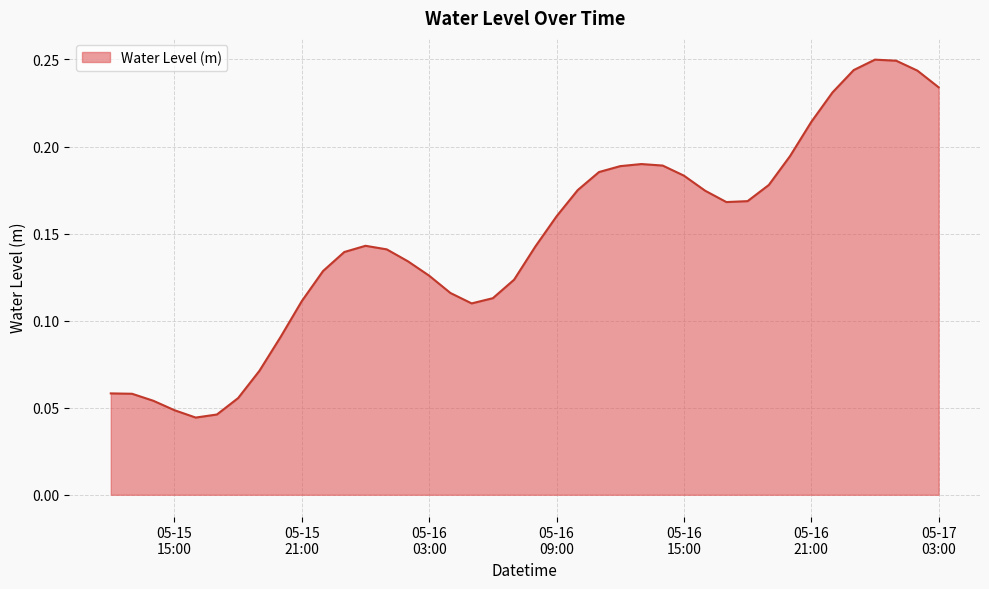

List the labels in order of value, largest first.

2023-05-17 00:00:00, 2023-05-17 01:00:00, 2023-05-16 23:00:00, 2023-05-17 02:00:00, 2023-05-17 03:00:00, 2023-05-16 22:00:00, 2023-05-16 21:00:00, 2023-05-16 20:00:00, 2023-05-16 13:00:00, 2023-05-16 14:00:00, 2023-05-16 12:00:00, 2023-05-16 11:00:00, 2023-05-16 15:00:00, 2023-05-16 19:00:00, 2023-05-16 10:00:00, 2023-05-16 16:00:00, 2023-05-16 18:00:00, 2023-05-16 17:00:00, 2023-05-16 09:00:00, 2023-05-16 00:00:00, 2023-05-16 08:00:00, 2023-05-16 01:00:00, 2023-05-15 23:00:00, 2023-05-16 02:00:00, 2023-05-15 22:00:00, 2023-05-16 03:00:00, 2023-05-16 07:00:00, 2023-05-16 04:00:00, 2023-05-16 06:00:00, 2023-05-15 21:00:00, 2023-05-16 05:00:00, 2023-05-15 20:00:00, 2023-05-15 19:00:00, 2023-05-15 12:00:00, 2023-05-15 13:00:00, 2023-05-15 18:00:00, 2023-05-15 14:00:00, 2023-05-15 15:00:00, 2023-05-15 17:00:00, 2023-05-15 16:00:00